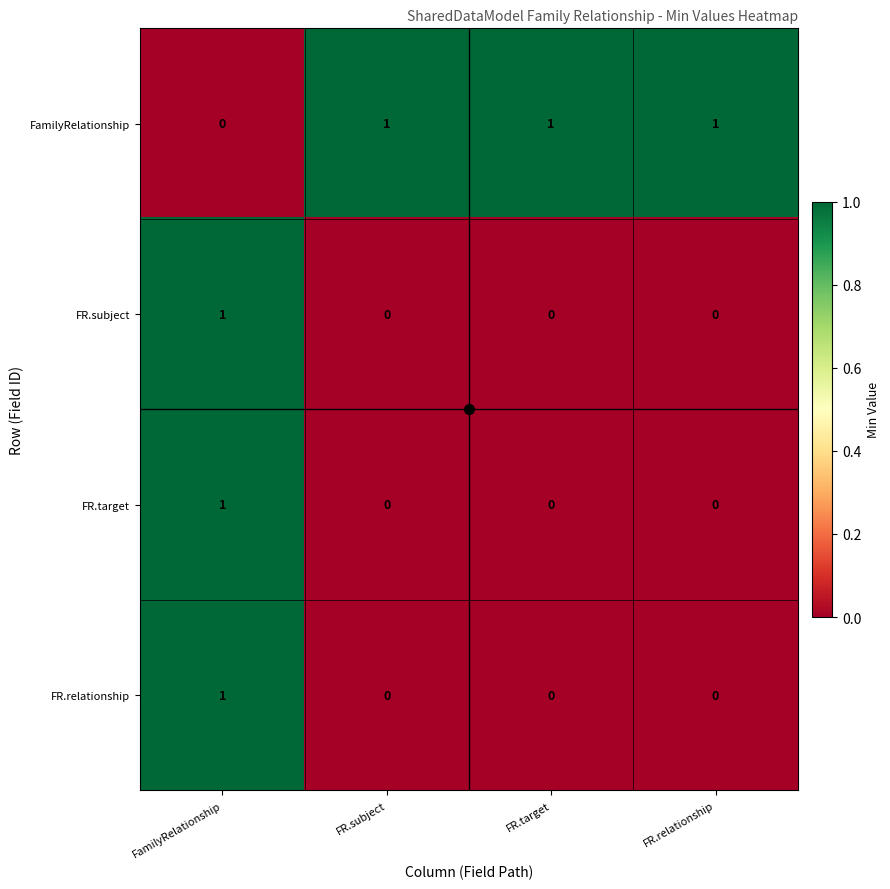

True or false: FamilyRelationship has a value of 0 at FamilyRelationship.

True